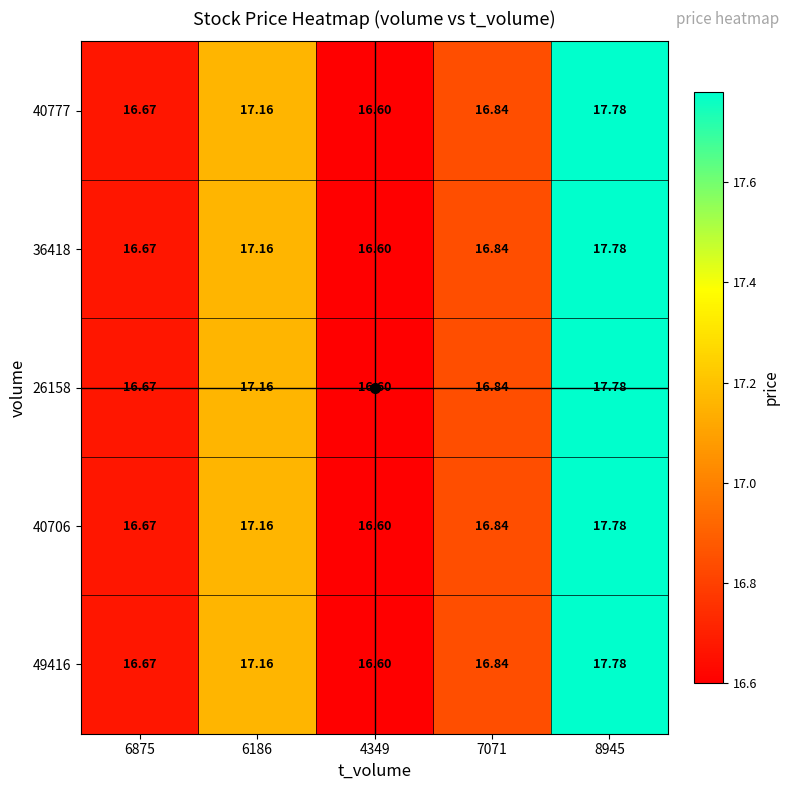

Is the value of 36418 at 7071 greater than the value of 40777 at 4349?

Yes